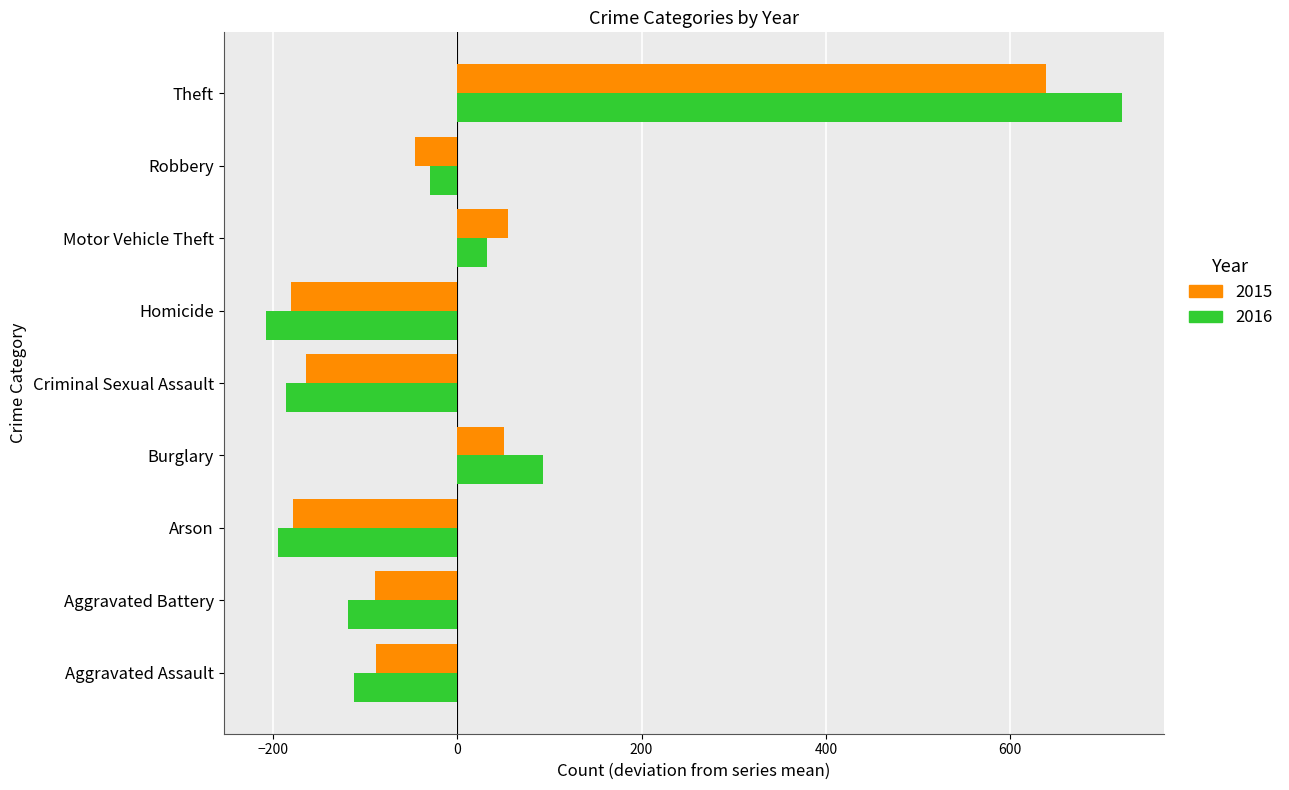

Which label corresponds to the largest value in the chart?

Theft